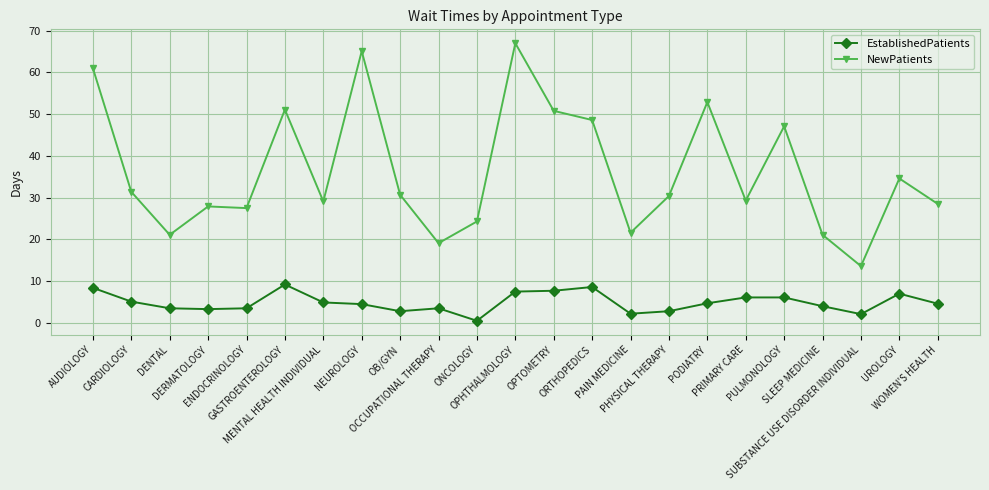

At which label does NewPatients reach its minimum?

SUBSTANCE USE DISORDER INDIVIDUAL